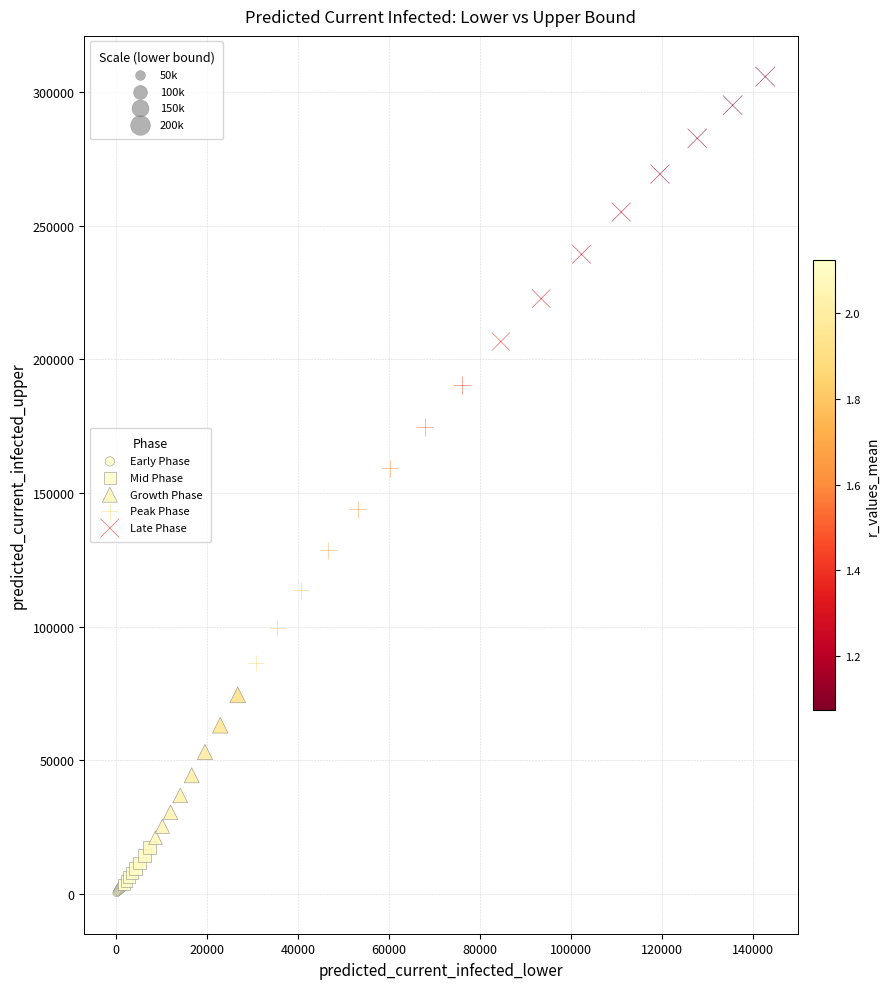

Which series has the widest spread of Y values?

Peak Phase